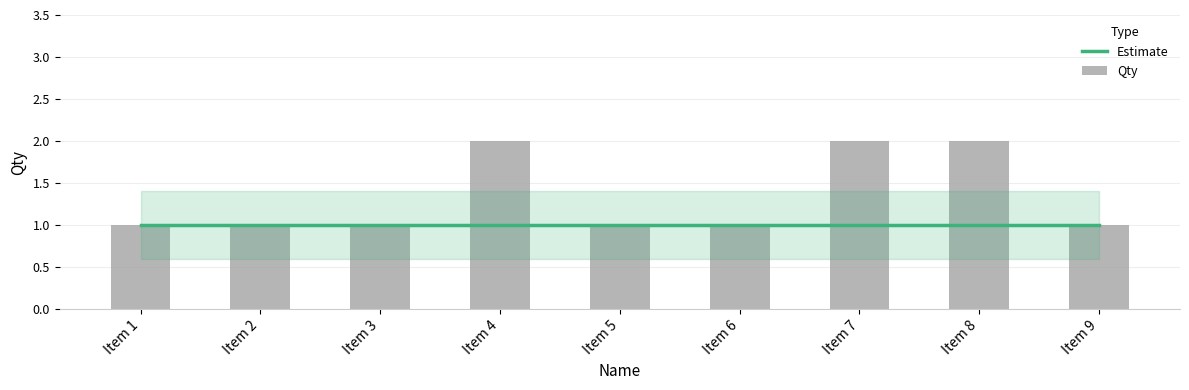

List the series in order of their overall mean, lowest first.

Estimate, Qty